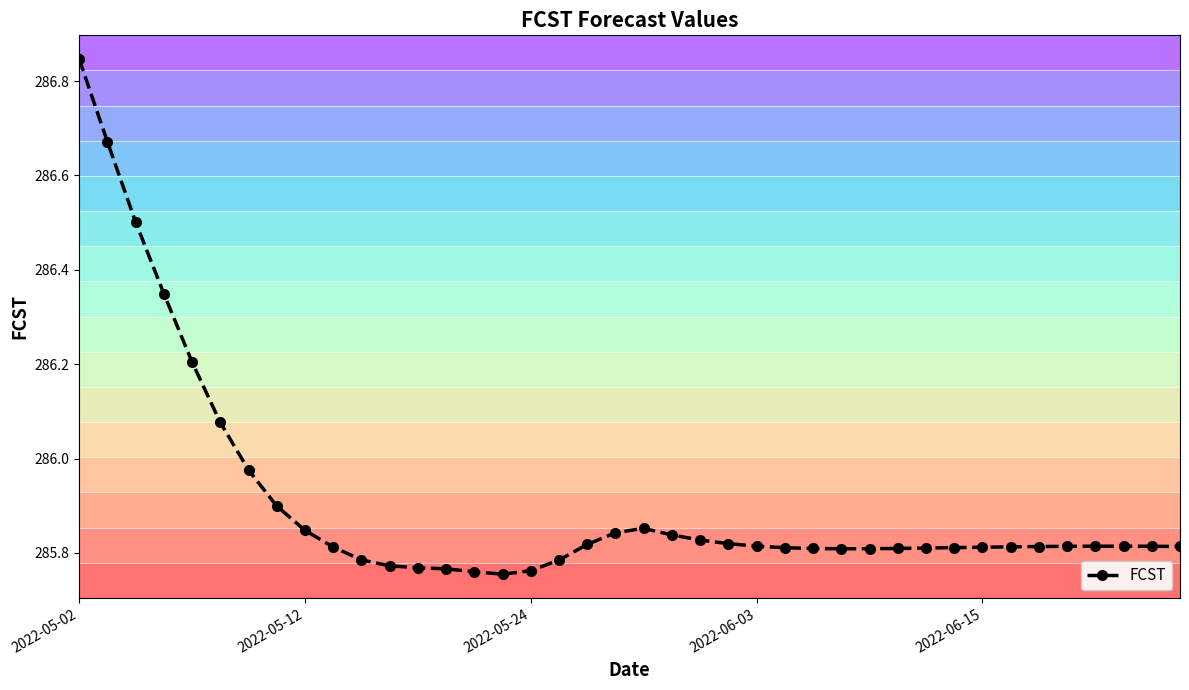

Reading right to left, transcribe all the data shown in this chart.

285.8	285.8	285.8	285.8	285.8	285.8	285.8	285.8	285.8	285.8	285.8	285.8	285.8	285.8	285.8	285.8	285.8	285.8	285.8	285.9	285.8	285.8	285.8	285.8	285.8	285.8	285.8	285.8	285.8	285.8	285.8	285.8	285.9	286.0	286.1	286.2	286.3	286.5	286.7	286.8